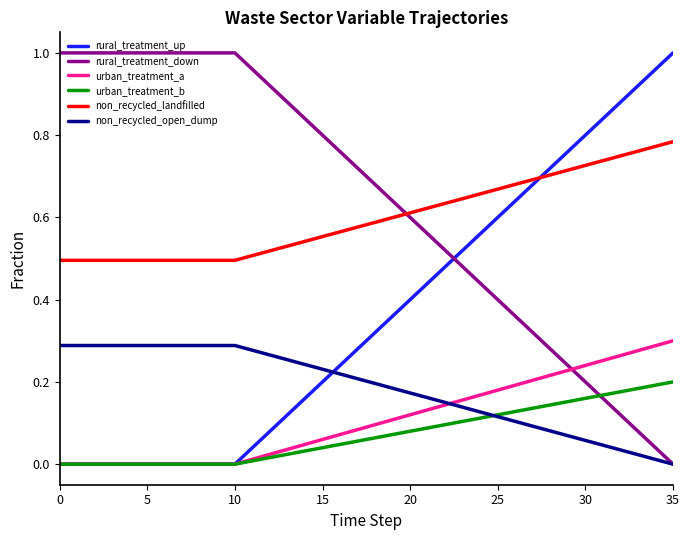

How many lines are shown in the chart?

6